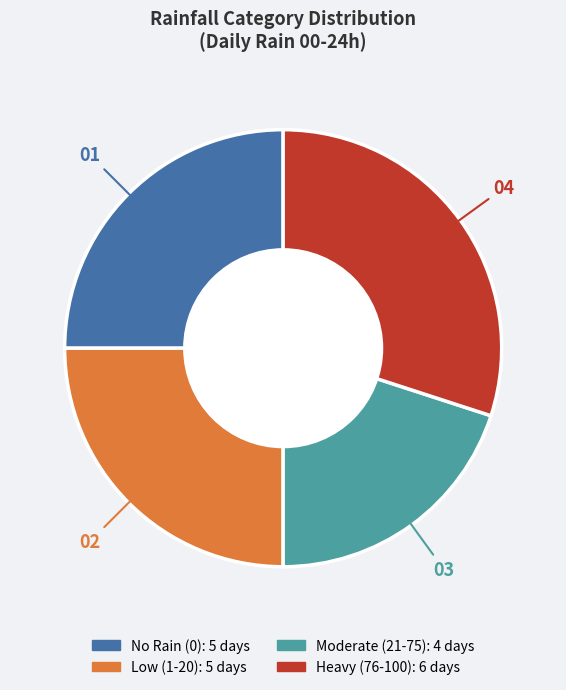

Does any single category account for the majority?

No